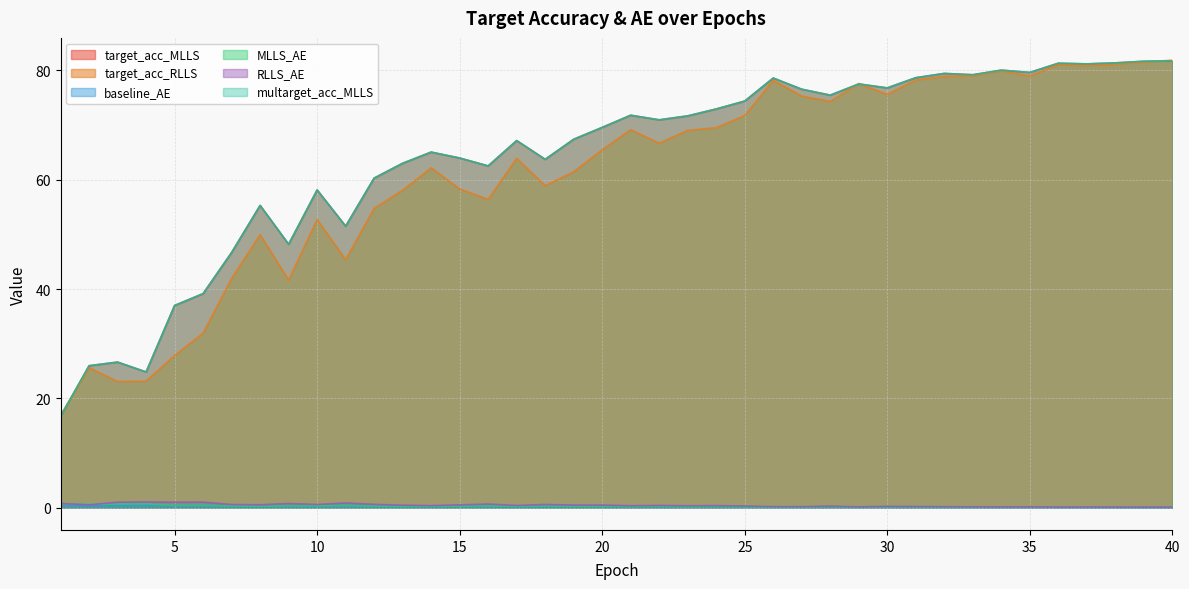

Reading left to right, transcribe all the data shown in this chart.

target_acc_MLLS: 16.7	26.0	26.6	24.8	37.0	39.2	46.7	55.3	48.2	58.1	51.5	60.3	63.0	65.1	64.0	62.5	67.2	63.7	67.4	69.6	71.8	71.0	71.7	73.0	74.4	78.6	76.6	75.5	77.5	76.8	78.7	79.5	79.2	80.1	79.6	81.3	81.2	81.4	81.7	81.7
target_acc_RLLS: 16.9	25.6	23.1	23.1	27.8	31.9	41.9	49.9	41.6	52.7	45.4	54.8	58.1	62.2	58.3	56.4	63.9	58.9	61.4	65.5	69.2	66.7	69.0	69.5	71.7	78.2	75.3	74.3	77.6	75.6	78.3	78.9	79.0	79.9	79.0	81.1	80.9	81.1	81.6	81.9
baseline_AE: 0.5	0.4	0.4	0.5	0.4	0.4	0.3	0.2	0.3	0.2	0.4	0.3	0.2	0.2	0.3	0.3	0.2	0.3	0.3	0.2	0.2	0.2	0.2	0.2	0.2	0.1	0.1	0.1	0.1	0.2	0.1	0.1	0.1	0.1	0.1	0.1	0.1	0.1	0.1	0.1
MLLS_AE: 0.7	0.6	0.6	0.7	0.4	0.4	0.3	0.2	0.3	0.3	0.4	0.3	0.2	0.2	0.2	0.3	0.2	0.3	0.2	0.2	0.2	0.2	0.1	0.2	0.1	0.1	0.1	0.2	0.1	0.1	0.1	0.1	0.1	0.1	0.1	0.1	0.1	0.1	0.1	0.1
RLLS_AE: 0.8	0.5	1.0	1.0	1.0	1.0	0.6	0.5	0.7	0.6	0.8	0.6	0.4	0.4	0.5	0.6	0.4	0.6	0.5	0.5	0.3	0.4	0.3	0.4	0.3	0.2	0.2	0.3	0.1	0.2	0.2	0.2	0.1	0.1	0.1	0.1	0.1	0.1	0.1	0.1
multarget_acc_MLLS: 16.7	26.0	26.6	24.8	37.0	39.2	46.7	55.3	48.2	58.1	51.5	60.3	63.0	65.1	64.0	62.5	67.2	63.7	67.4	69.6	71.8	71.0	71.7	73.0	74.4	78.6	76.6	75.5	77.5	76.8	78.7	79.5	79.2	80.1	79.6	81.3	81.2	81.4	81.7	81.7